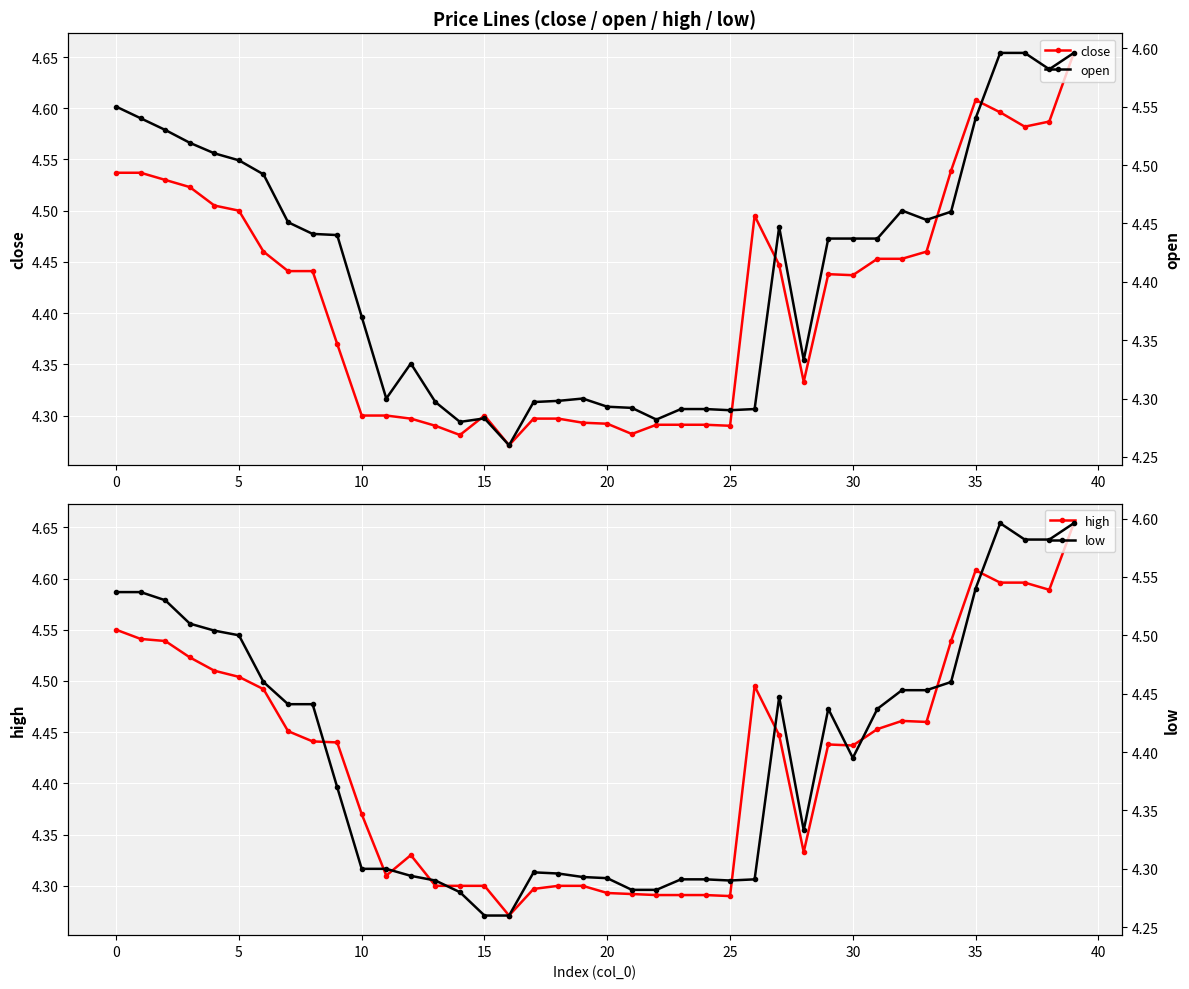

Reading right to left, list all the values displayed in this chart.

close: 4.7	4.6	4.6	4.6	4.6	4.5	4.5	4.5	4.5	4.4	4.4	4.3	4.4	4.5	4.3	4.3	4.3	4.3	4.3	4.3	4.3	4.3	4.3	4.3	4.3	4.3	4.3	4.3	4.3	4.3	4.4	4.4	4.4	4.5	4.5	4.5	4.5	4.5	4.5	4.5
high: 4.7	4.6	4.6	4.6	4.6	4.5	4.5	4.5	4.5	4.4	4.4	4.3	4.4	4.5	4.3	4.3	4.3	4.3	4.3	4.3	4.3	4.3	4.3	4.3	4.3	4.3	4.3	4.3	4.3	4.4	4.4	4.4	4.5	4.5	4.5	4.5	4.5	4.5	4.5	4.5
open: 4.6	4.6	4.6	4.6	4.5	4.5	4.5	4.5	4.4	4.4	4.4	4.3	4.4	4.3	4.3	4.3	4.3	4.3	4.3	4.3	4.3	4.3	4.3	4.3	4.3	4.3	4.3	4.3	4.3	4.4	4.4	4.4	4.5	4.5	4.5	4.5	4.5	4.5	4.5	4.5
low: 4.6	4.6	4.6	4.6	4.5	4.5	4.5	4.5	4.4	4.4	4.4	4.3	4.4	4.3	4.3	4.3	4.3	4.3	4.3	4.3	4.3	4.3	4.3	4.3	4.3	4.3	4.3	4.3	4.3	4.3	4.4	4.4	4.4	4.5	4.5	4.5	4.5	4.5	4.5	4.5